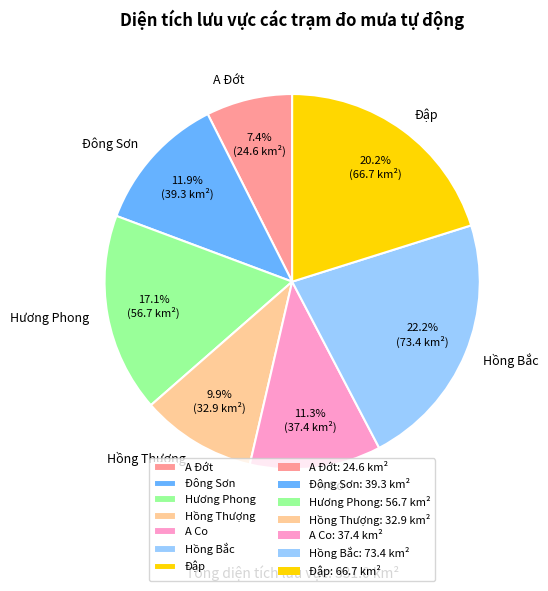

What is the ratio of the value at Đông Sơn to the value at Hồng Thượng?

1.2